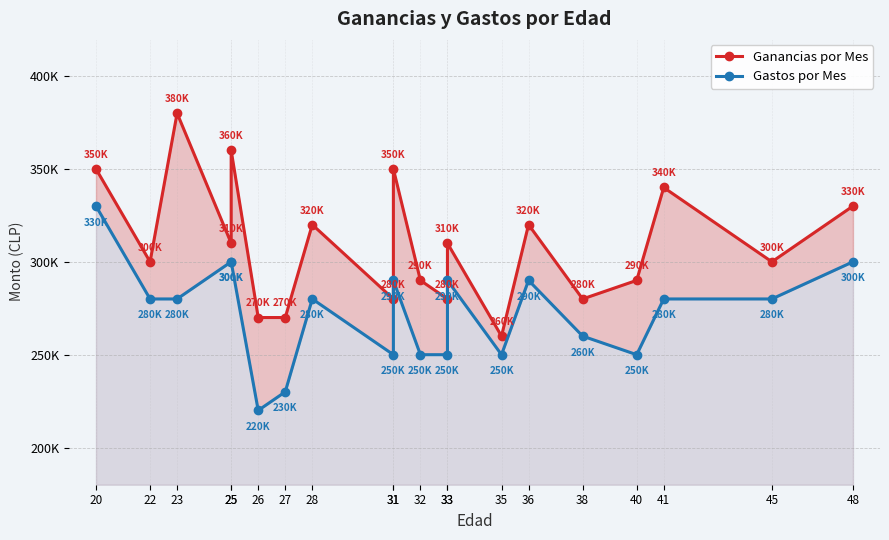

What is the average value of the Gastos por Mes series?

273000